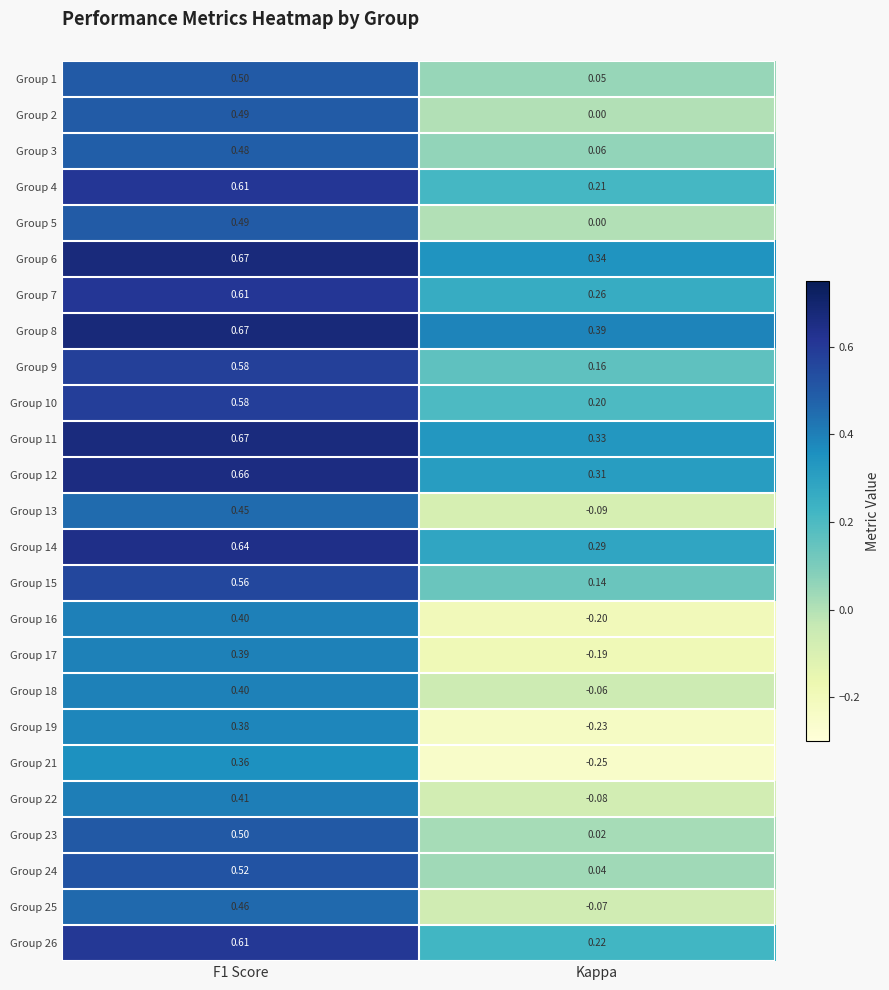

At which label does Group 15 reach its minimum?

Kappa